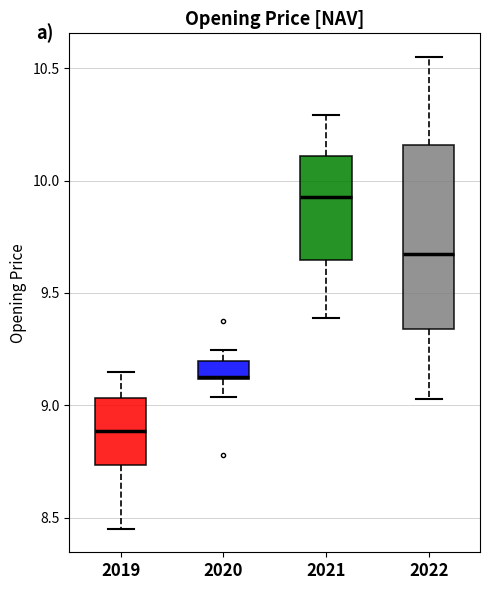

Where does the lower whisker of the box at x = 2021 end on the y-axis? The values are not printed on the chart, so give them approximately, as read against the axis.

9.40